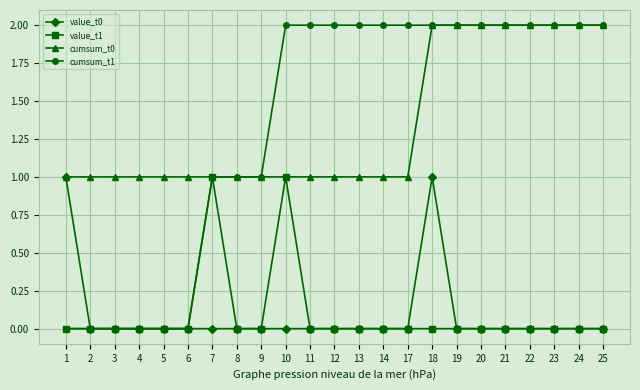

Between 5 and 23, which series saw the biggest shift?

cumsum_t1